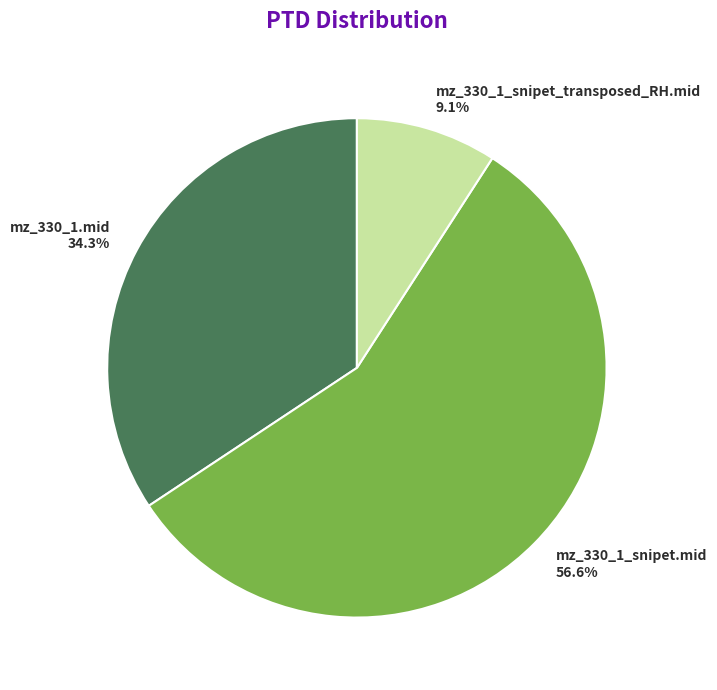

What is the ratio of the value at mz_330_1.mid to the value at mz_330_1_snipet.mid?

0.6